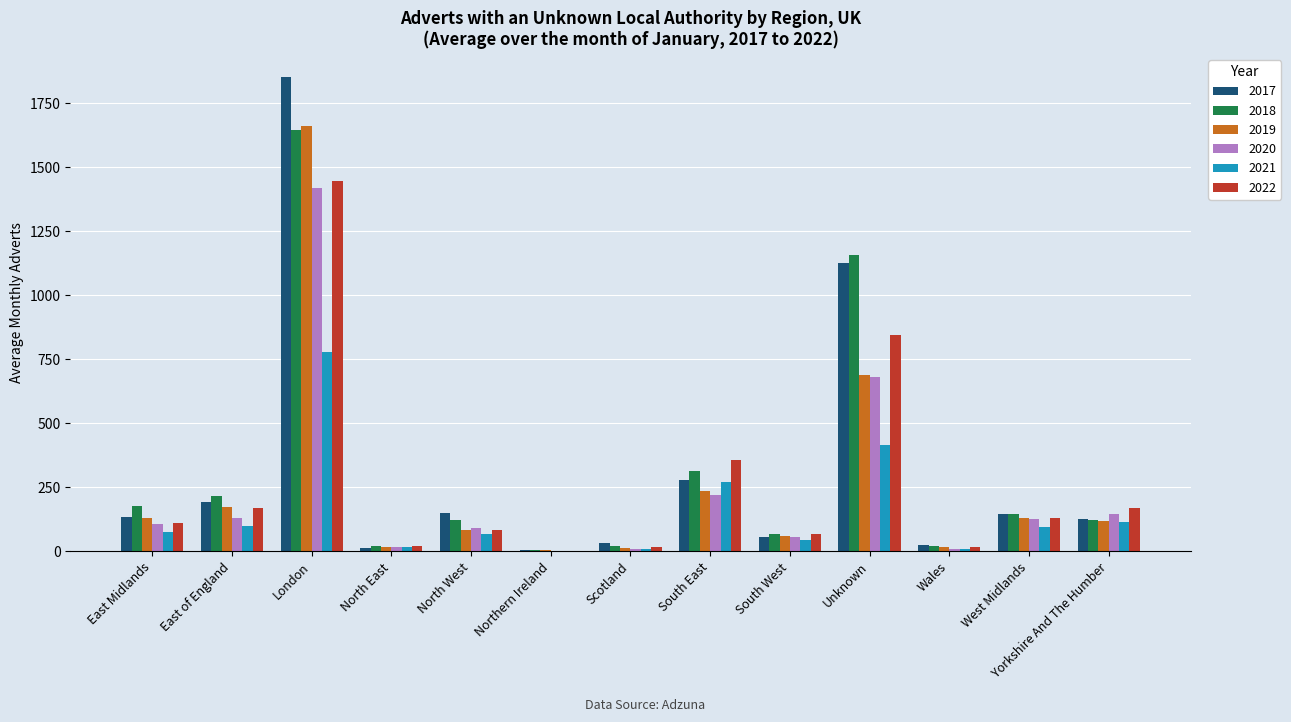

The value of 2022 at East Midlands is 168.7. True or false?

False